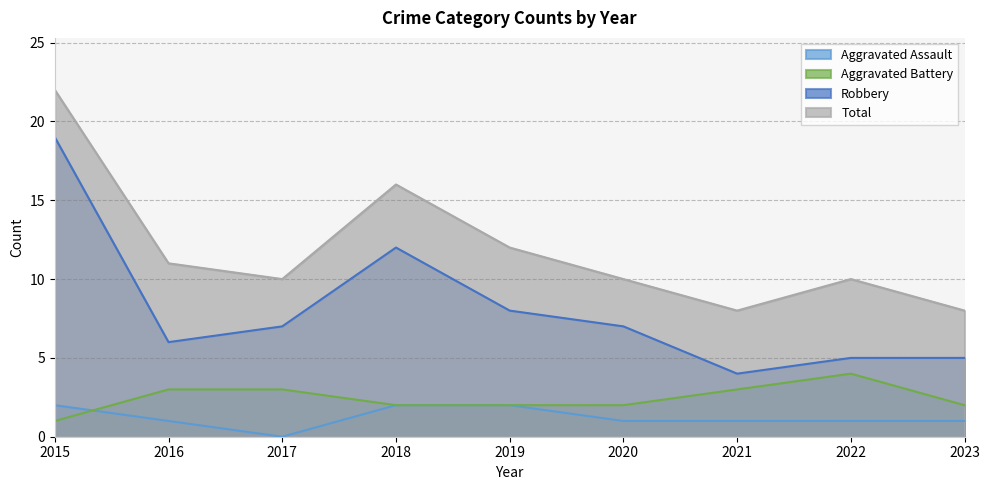

How many lines are shown in the chart?

4